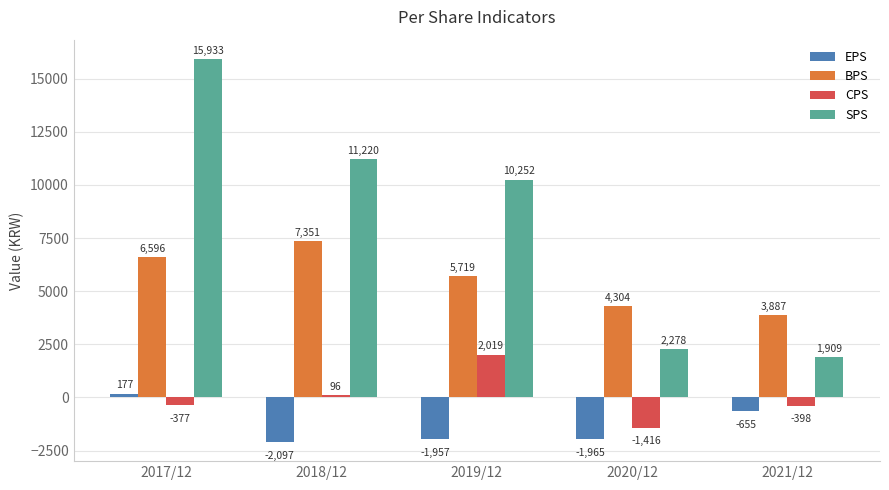

What is the minimum value shown in the chart?

-2097